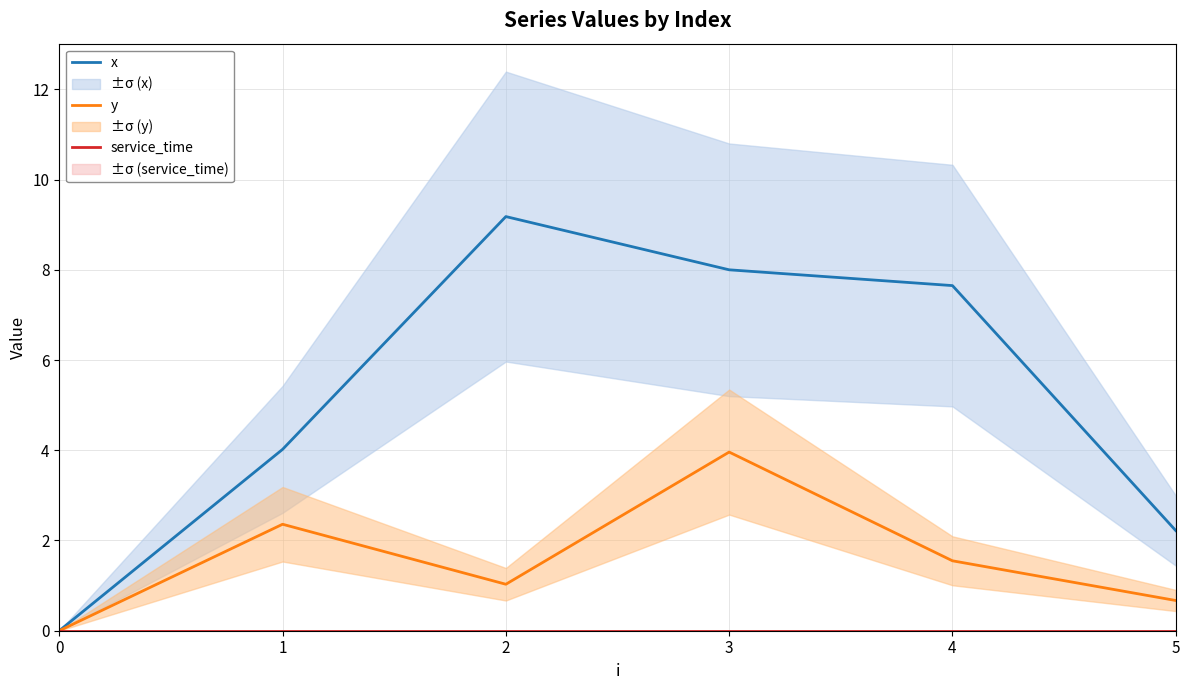

True or false: service_time has a value of 0.0 at 0.

True